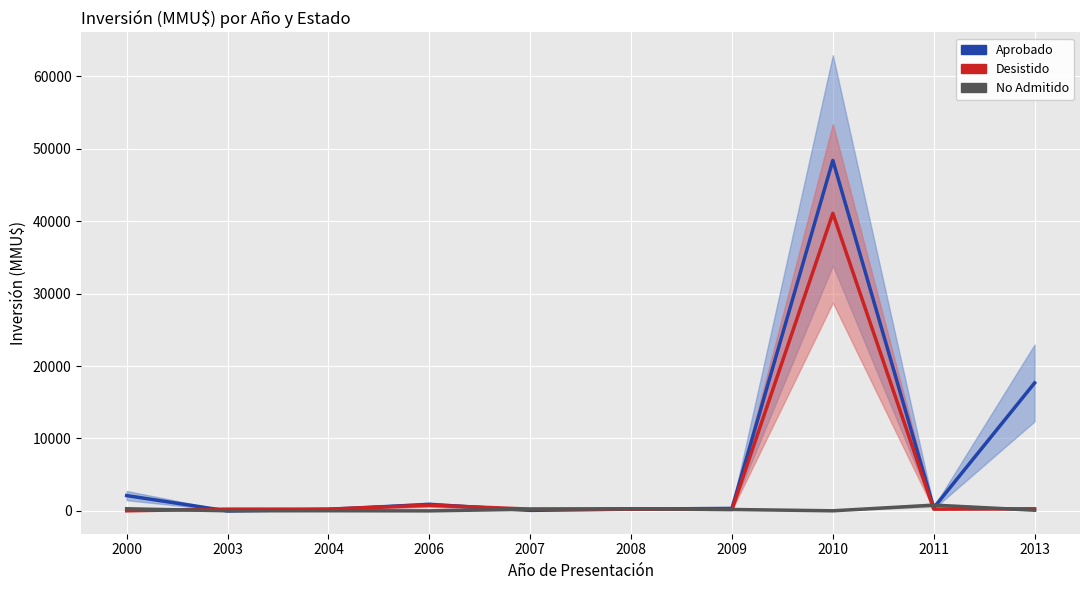

What are all the series names shown in the legend?

Aprobado, Desistido, No Admitido